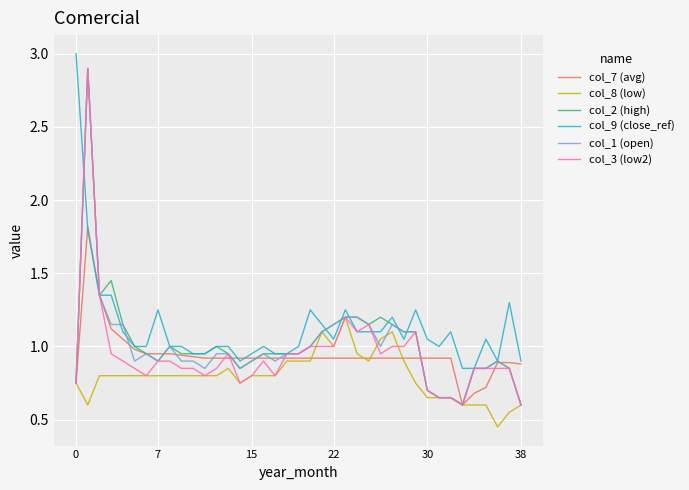

Which series has the largest total across all categories?

col_9 (close_ref)